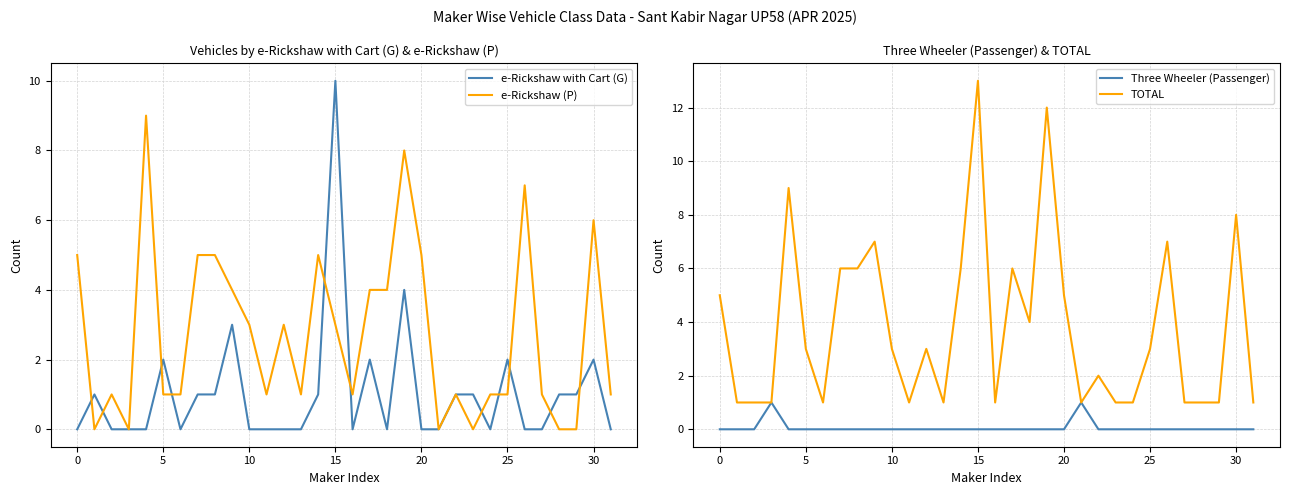

How many times do Three Wheeler (Passenger) and e-Rickshaw (P) cross each other?

4